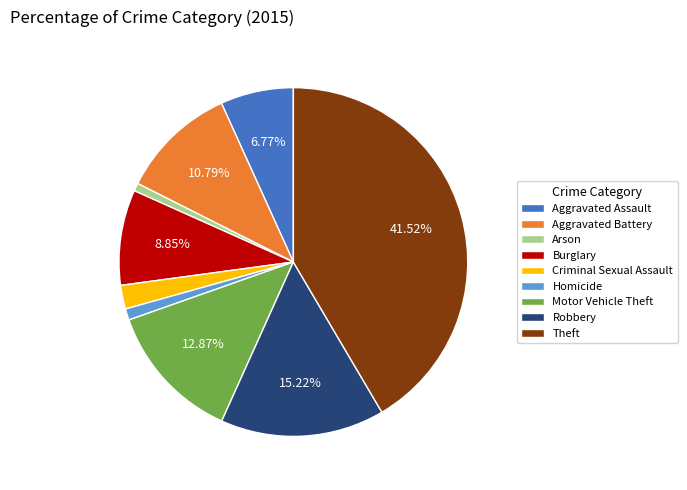

Is there a majority slice in this chart?

No